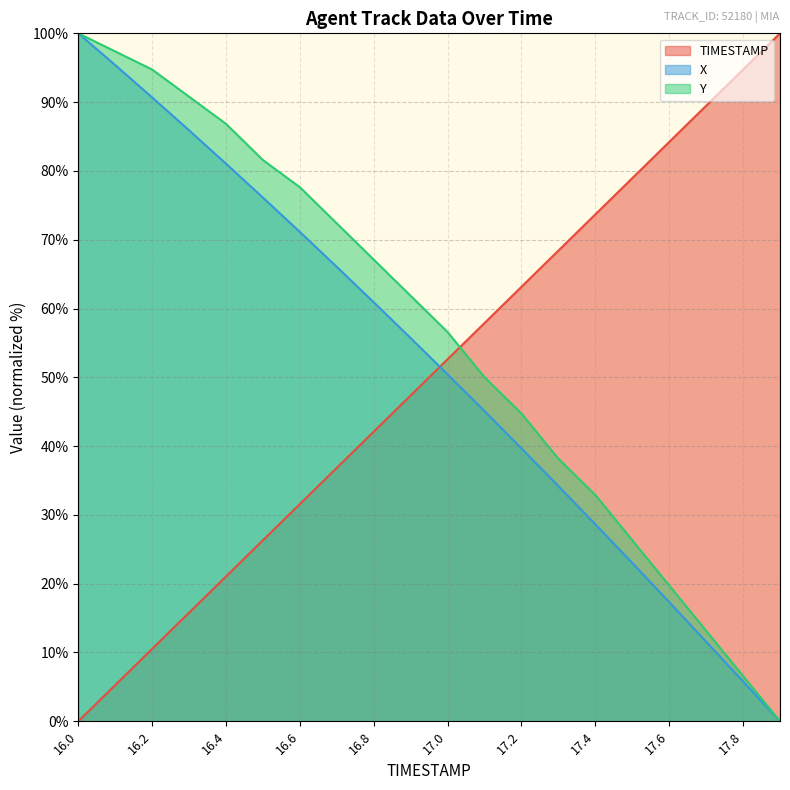

What is the label of the 15th point from the left?

17.4